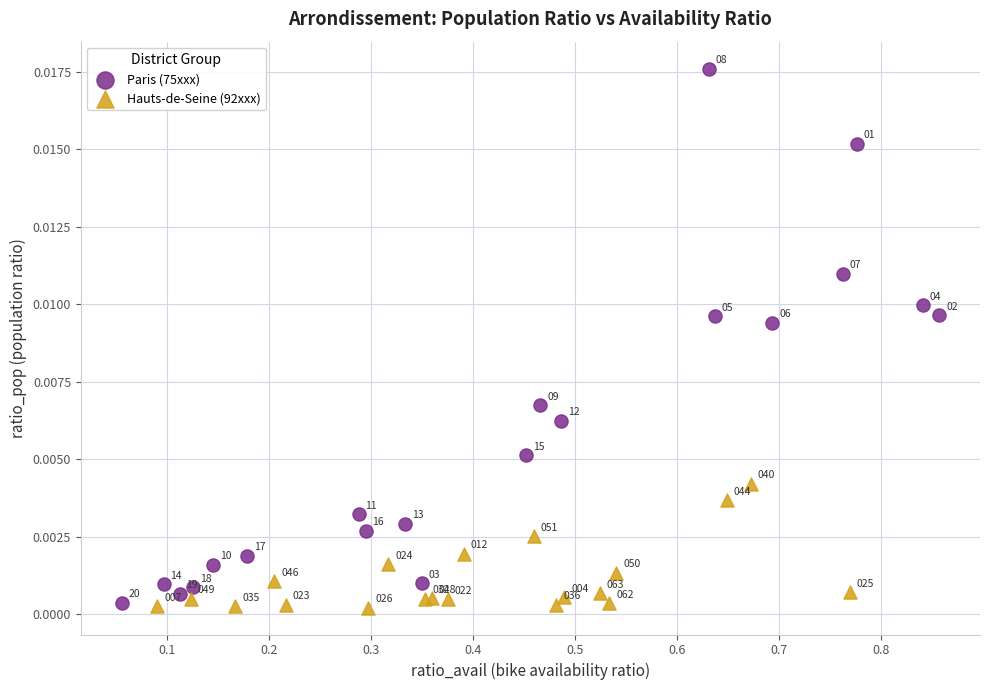

Which series reaches the maximum Y coordinate?

Paris (75xxx)